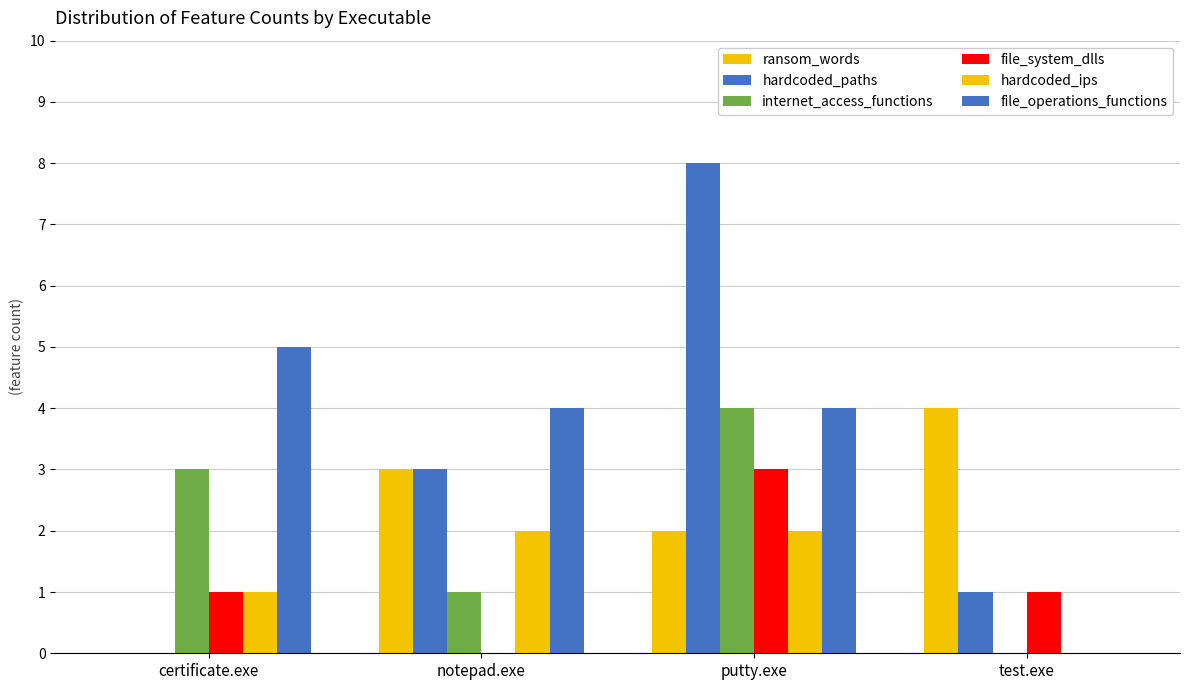

How many groups of bars are there?

4